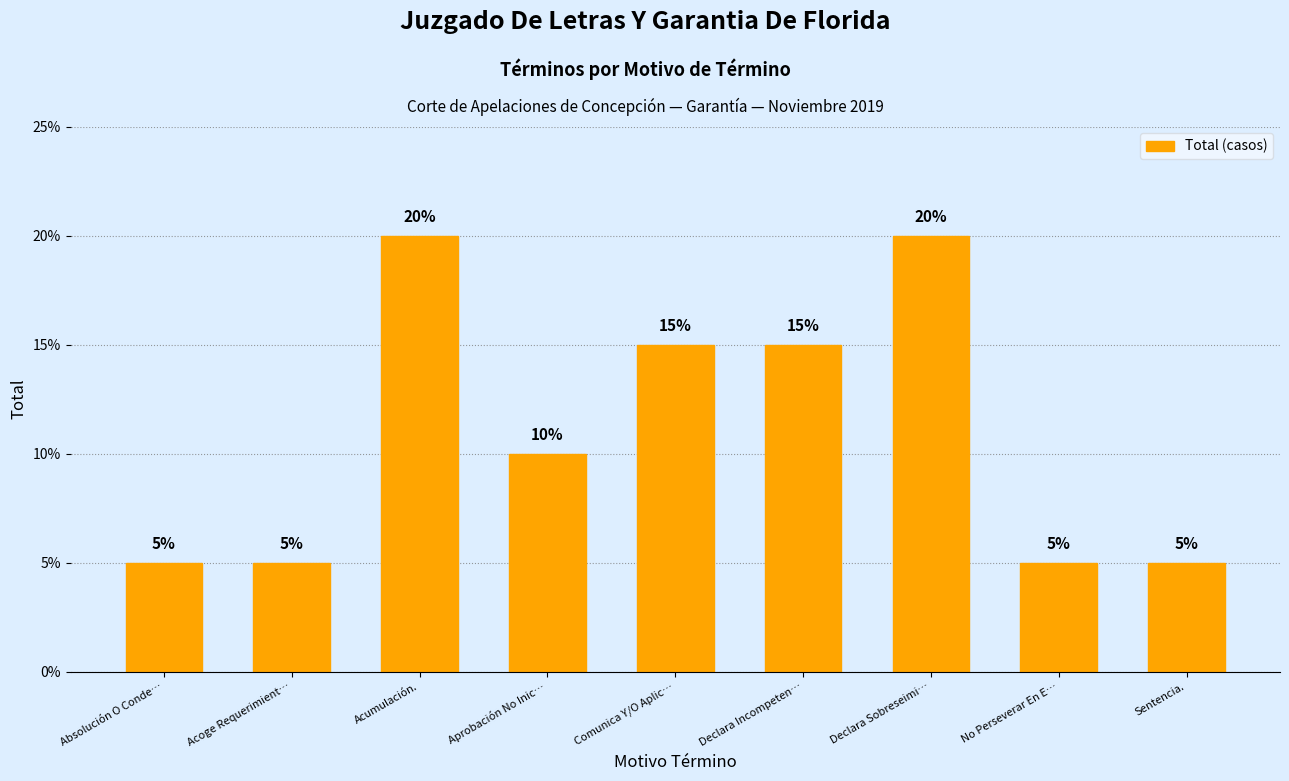

What is the ratio of the value at Acoge Requerimient… to the value at Sentencia.?

1.0